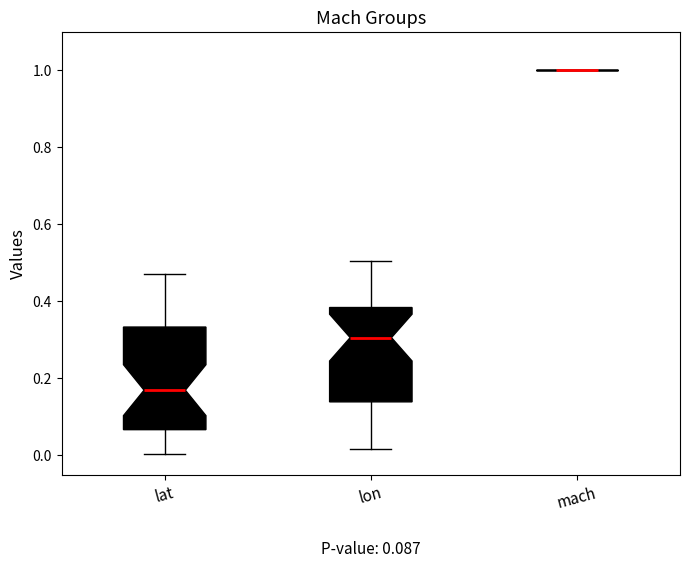

Which box is the tallest, from its lower edge to its upper edge?

lat